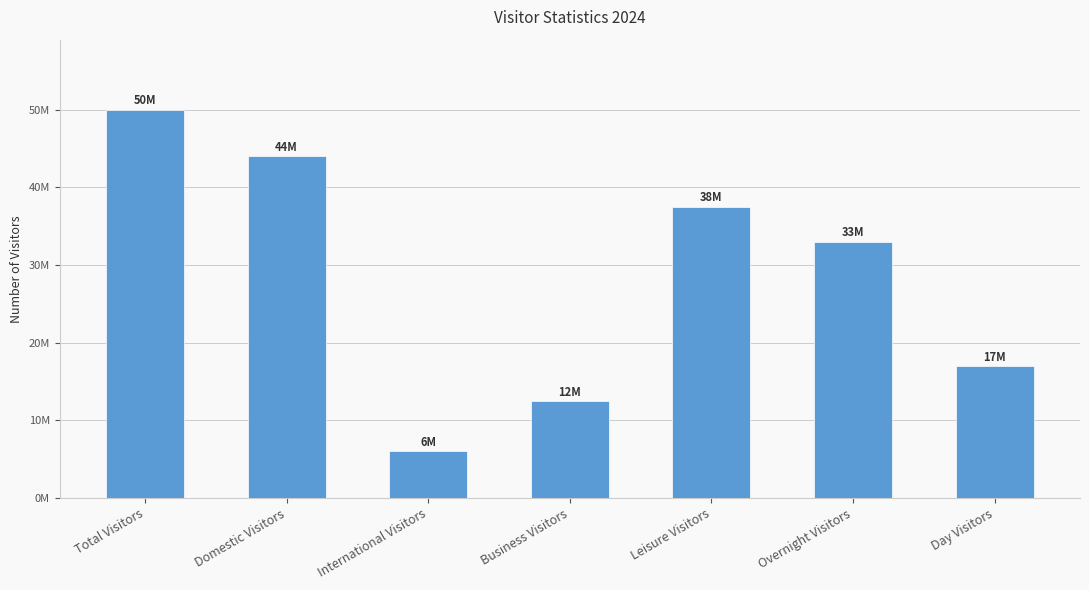

What is the value of the 7th bar from the left?

17000000